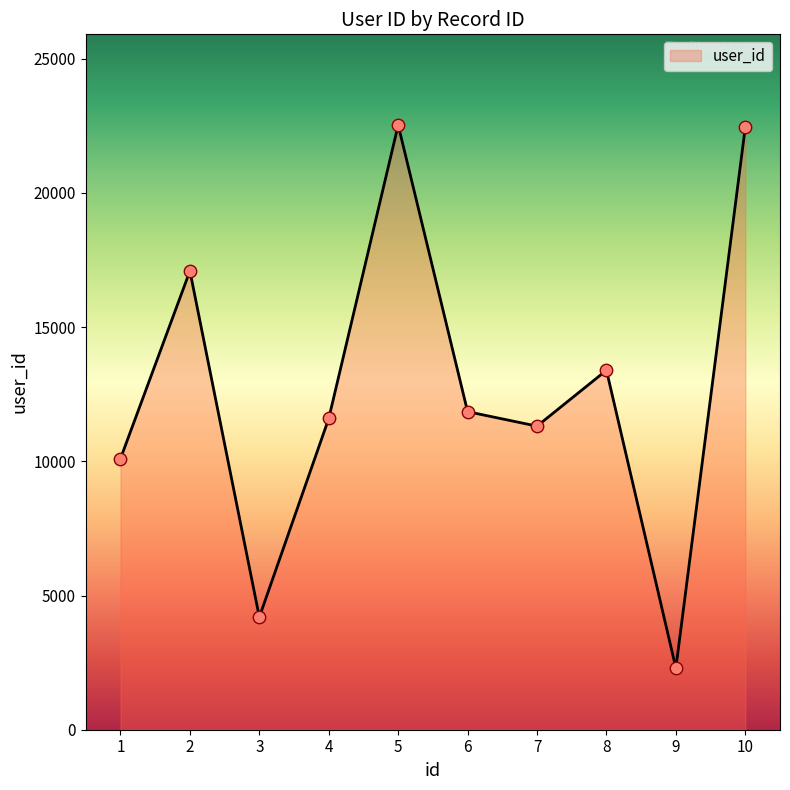

What is the ratio of the value at 9 to the value at 2?

0.1